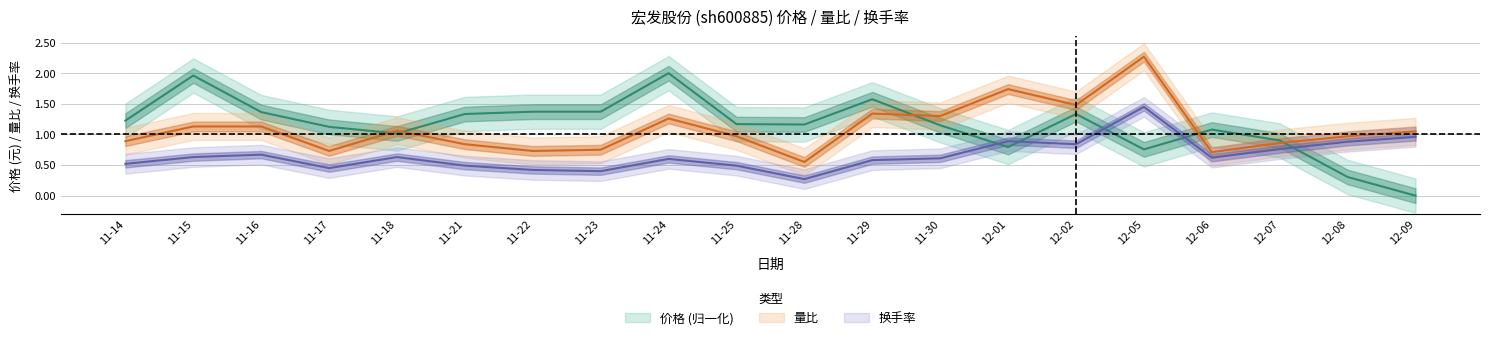

At which category is the sum across all series the highest?

12-05